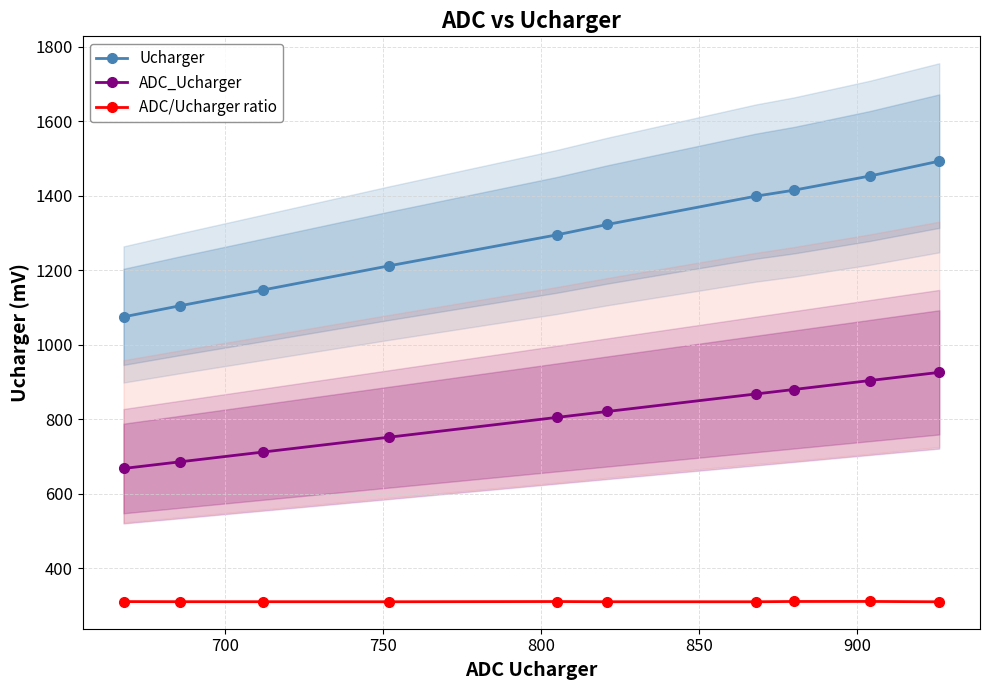

True or false: ADC/Ucharger ratio and Ucharger intersect in this chart.

False